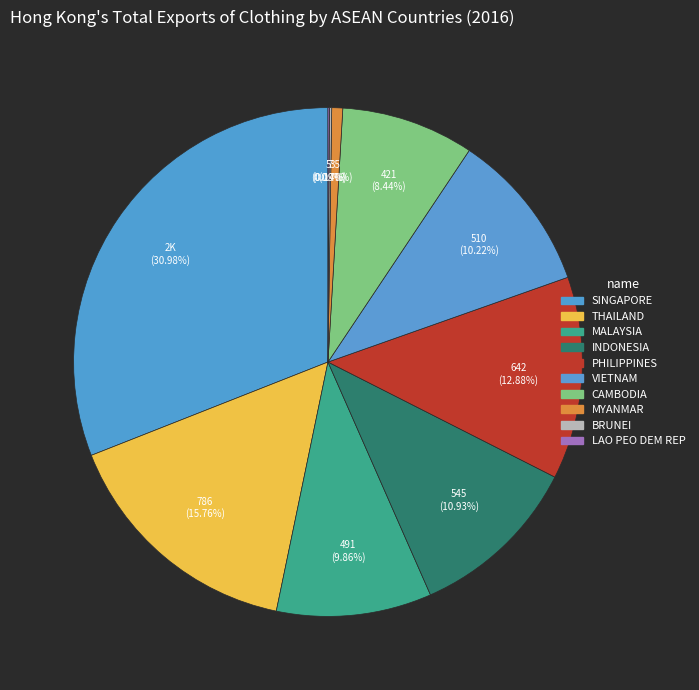

What is the change in value from MALAYSIA to BRUNEI?

-484.2